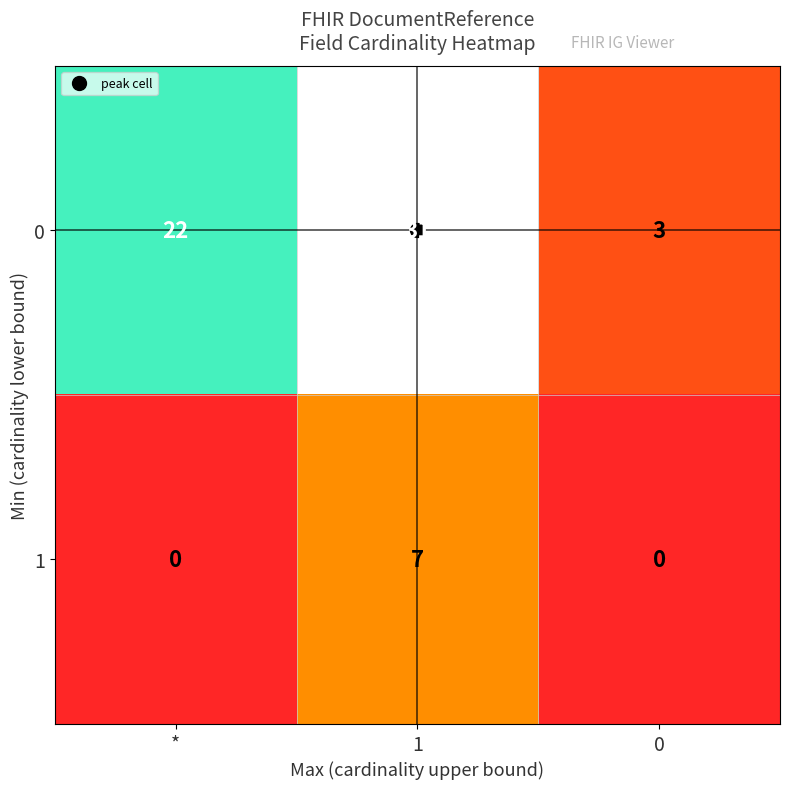

Count the 0 values in the range 3 to 31.

3